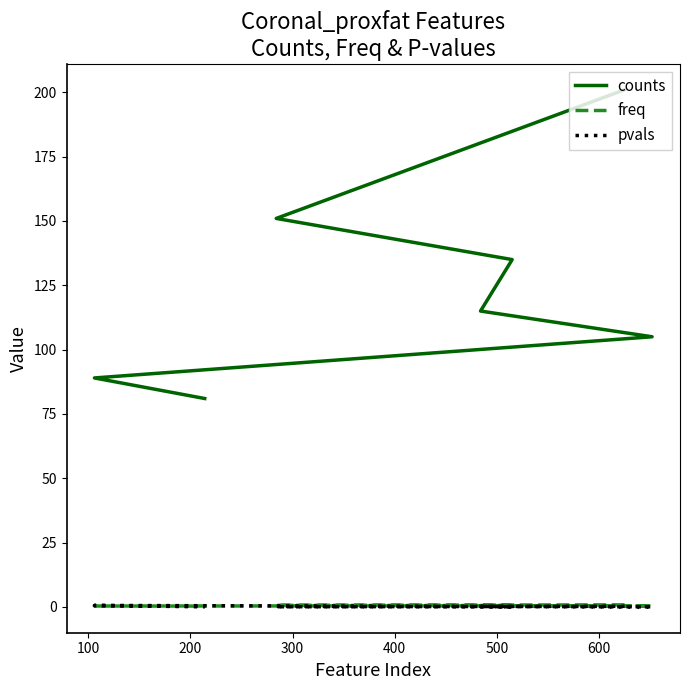

Between which two adjacent categories do pvals and freq first intersect?

400 and 500